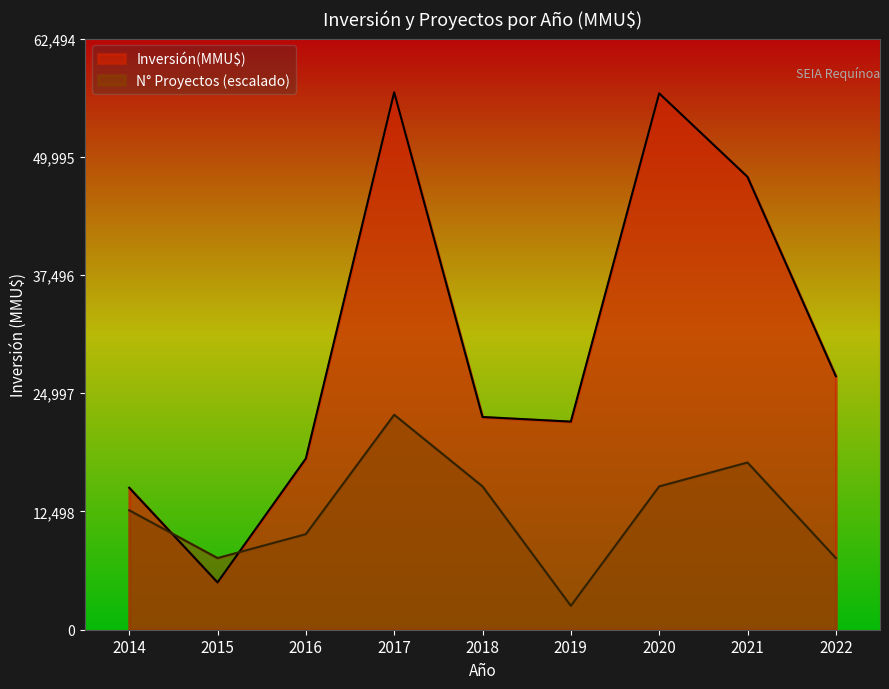

Between which two adjacent categories do Inversión(MMU$) and N° Proyectos (escalado) first intersect?

2014 and 2015